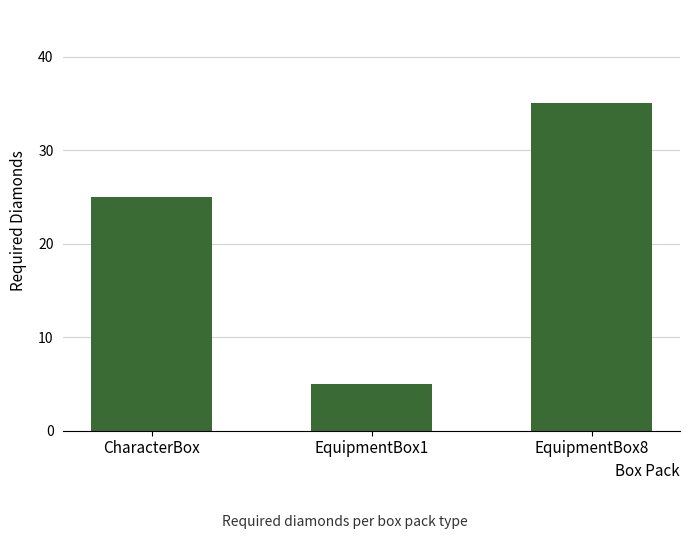

The chart shows a value of 3 at EquipmentBox1. True or false?

False